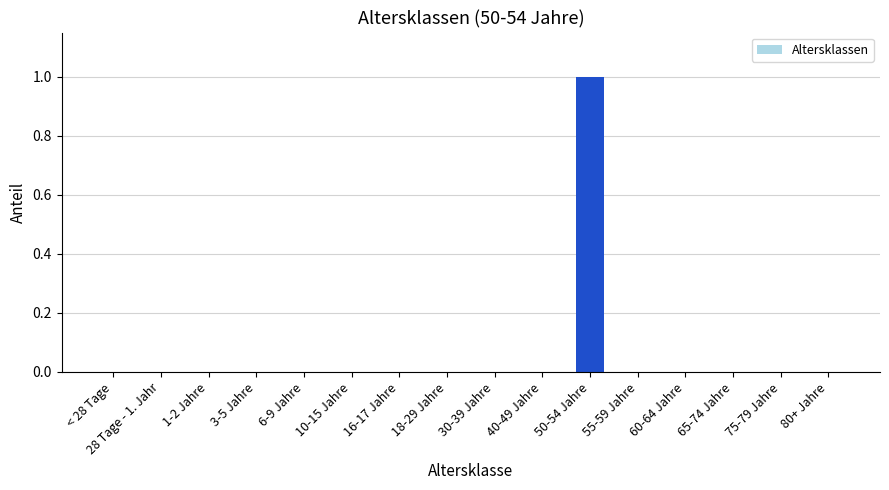

Reading left to right, what are all the values shown in this chart?

0	0	0	0	0	0	0	0	0	0	1	0	0	0	0	0